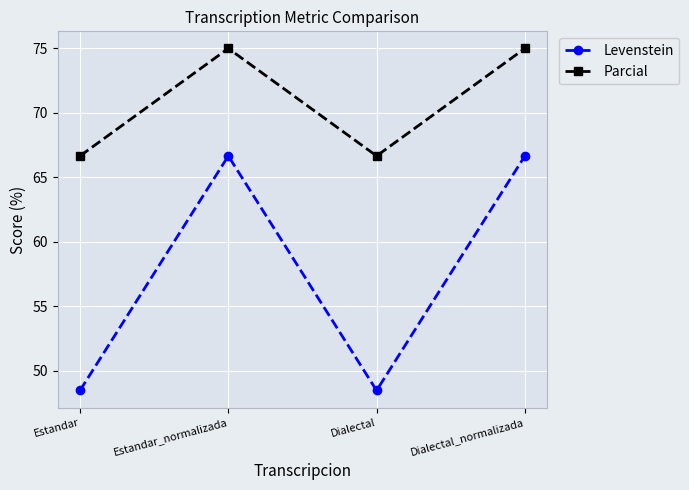

List the series in order of their overall mean, lowest first.

Levenstein, Parcial